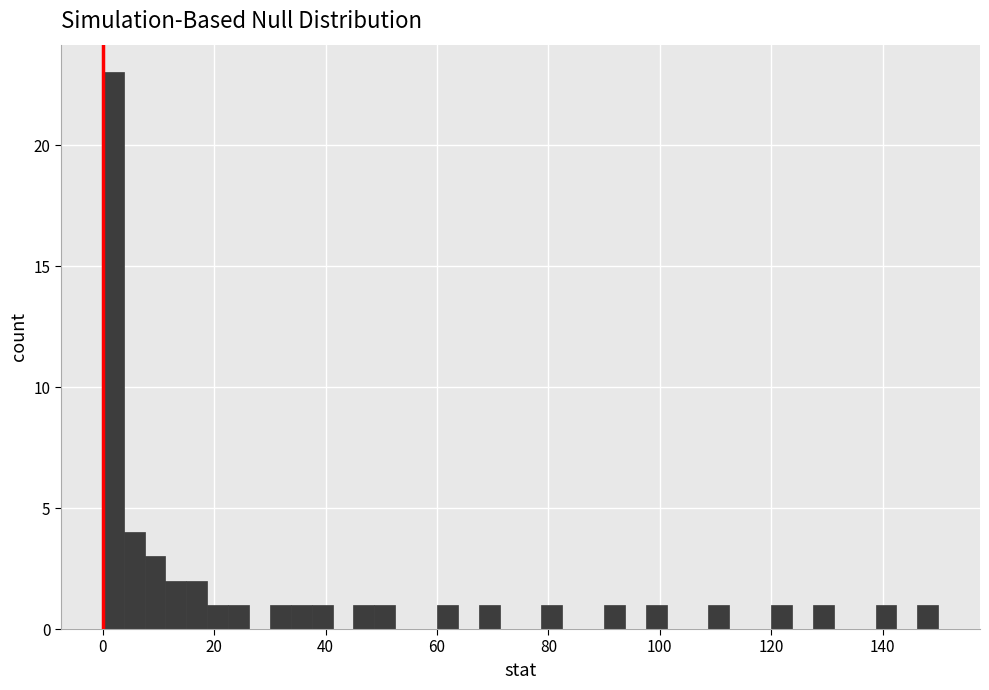

Read against the x-axis, roughly where is the centre of the tallest bar?

2